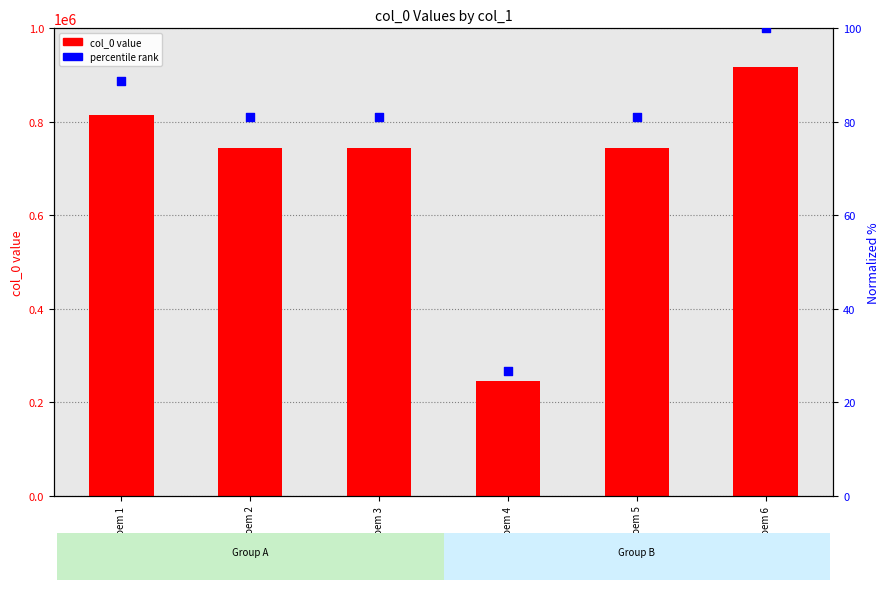

At which category is the sum across all series the highest?

Poem 6